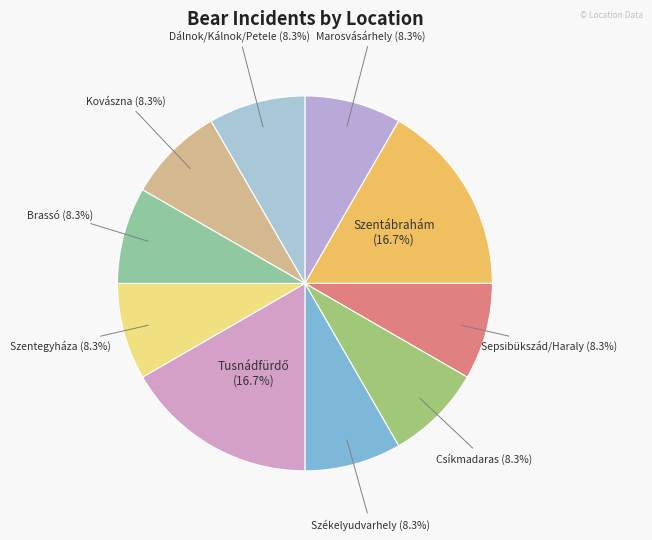

To the nearest percent, what is the difference between the largest and smallest slice percentages?

8%